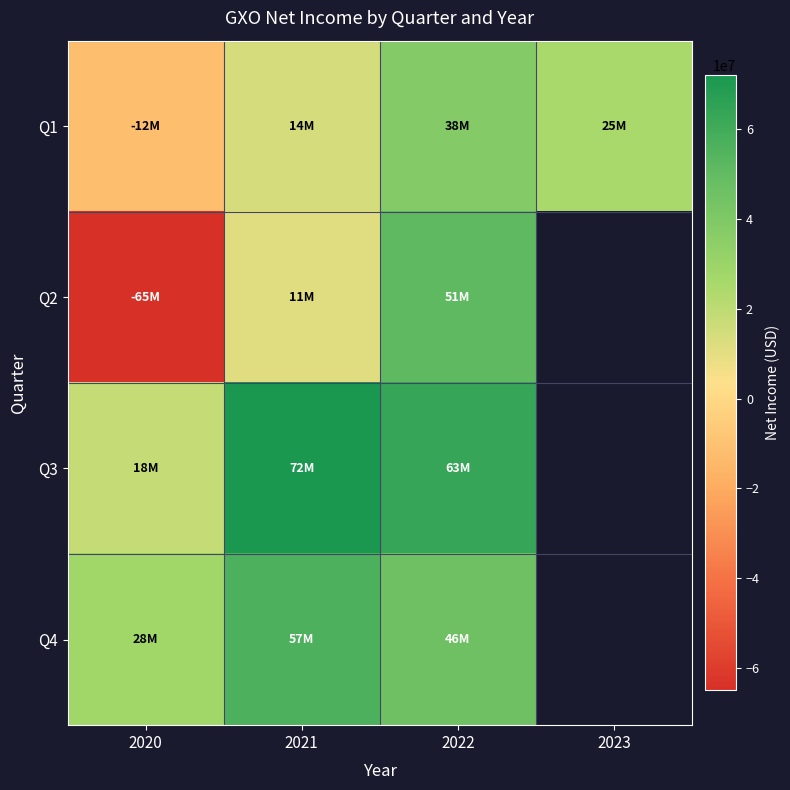

The Q3 series shows 18000000.0 at 2020. True or false?

True